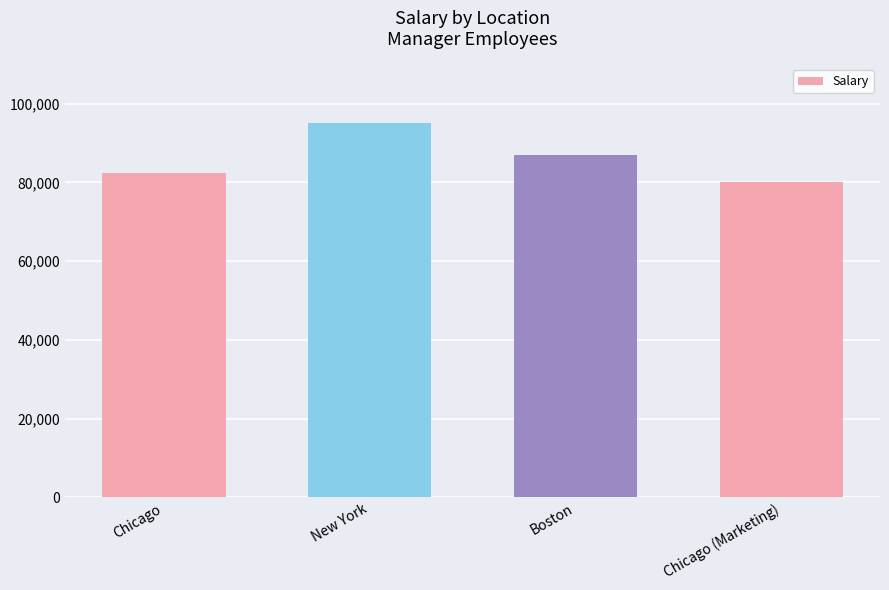

The value at New York is 95000. True or false?

True